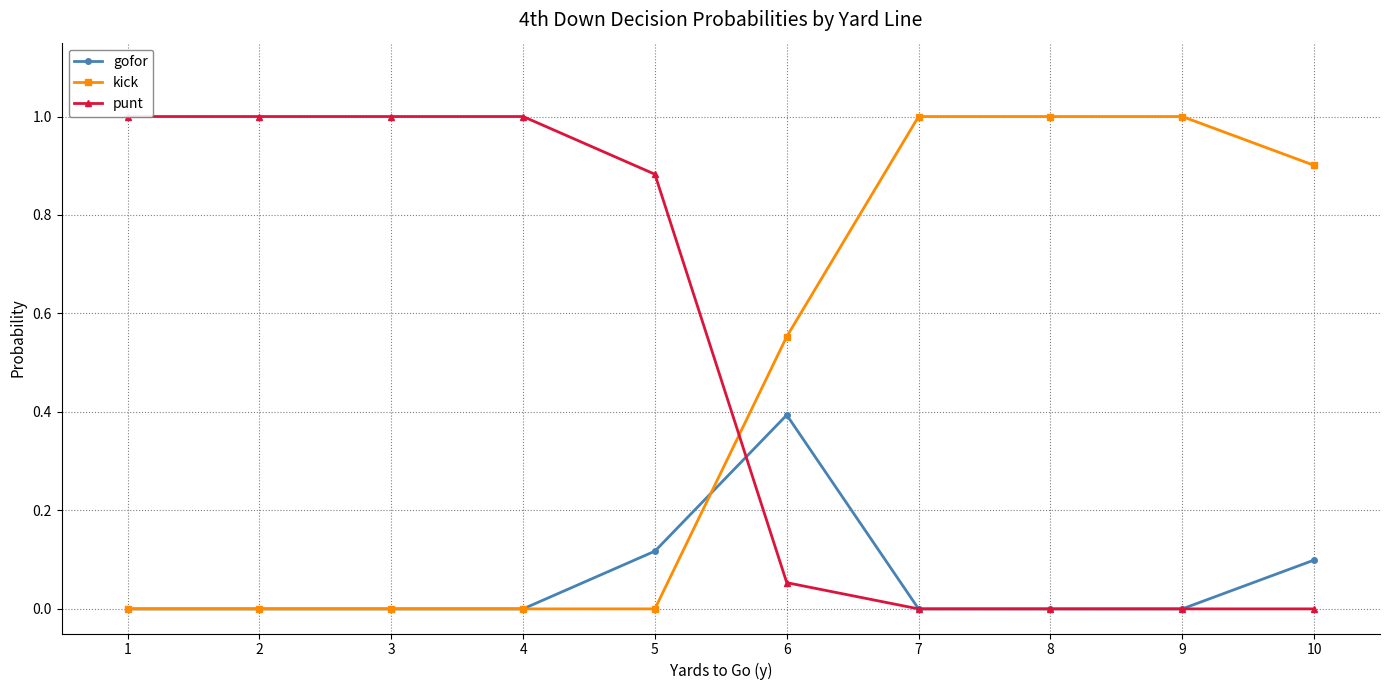

Rank the series by their maximum value, from lowest to highest.

gofor, kick, punt